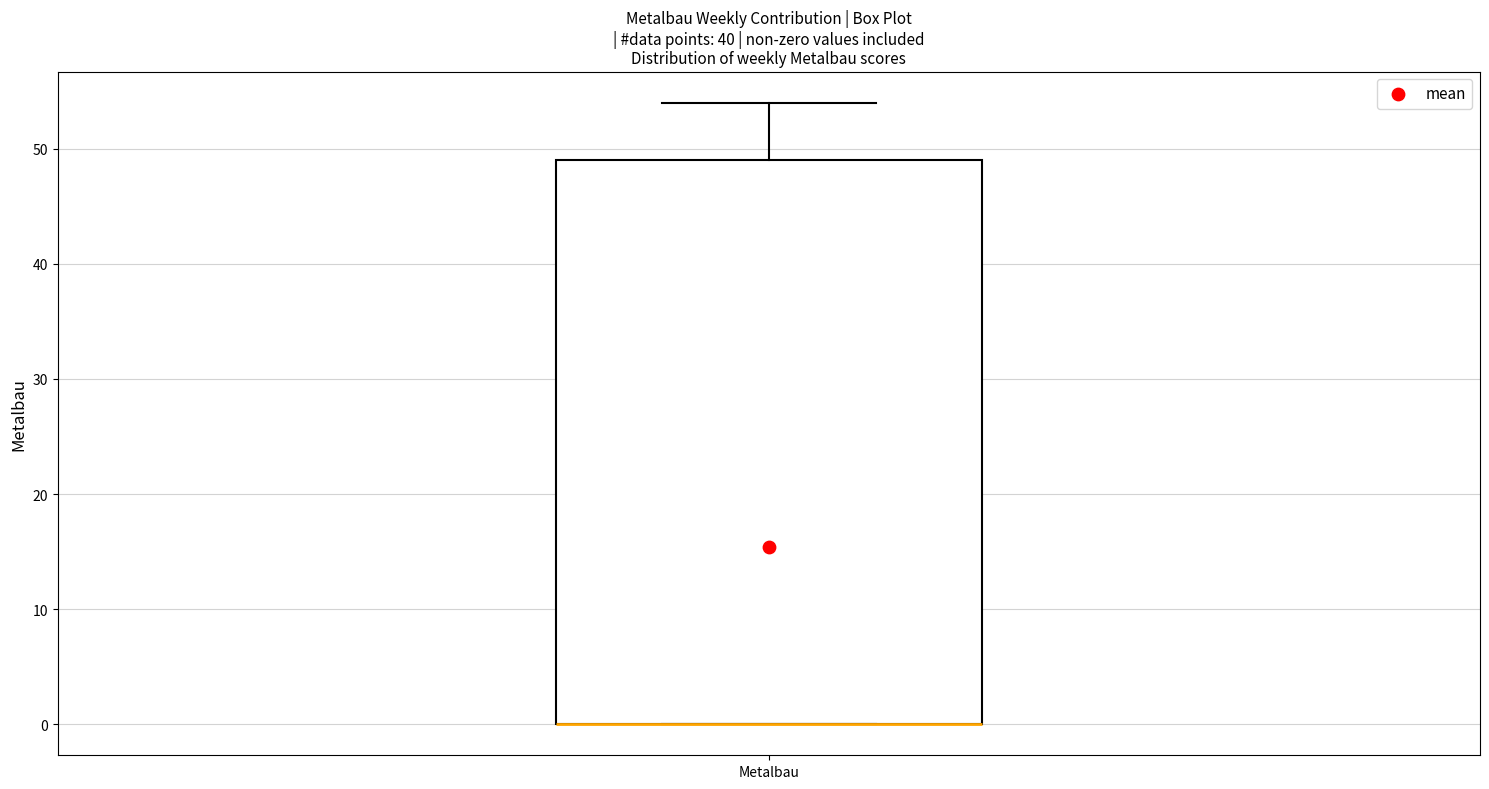

Read this box plot against the y-axis: the position of the median line, the range covered by the box, and the ends of both whiskers. The values are not printed on the chart, so give them approximately, as read against the axis.

median 0 (drawn on the box's lower edge), box 0 to 49, whiskers 0 to 54